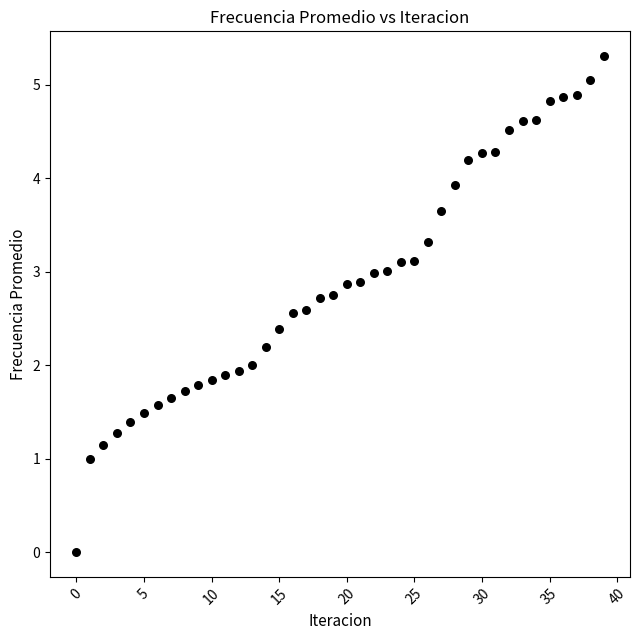

What is the range of Y values (max minus min)?

5.3